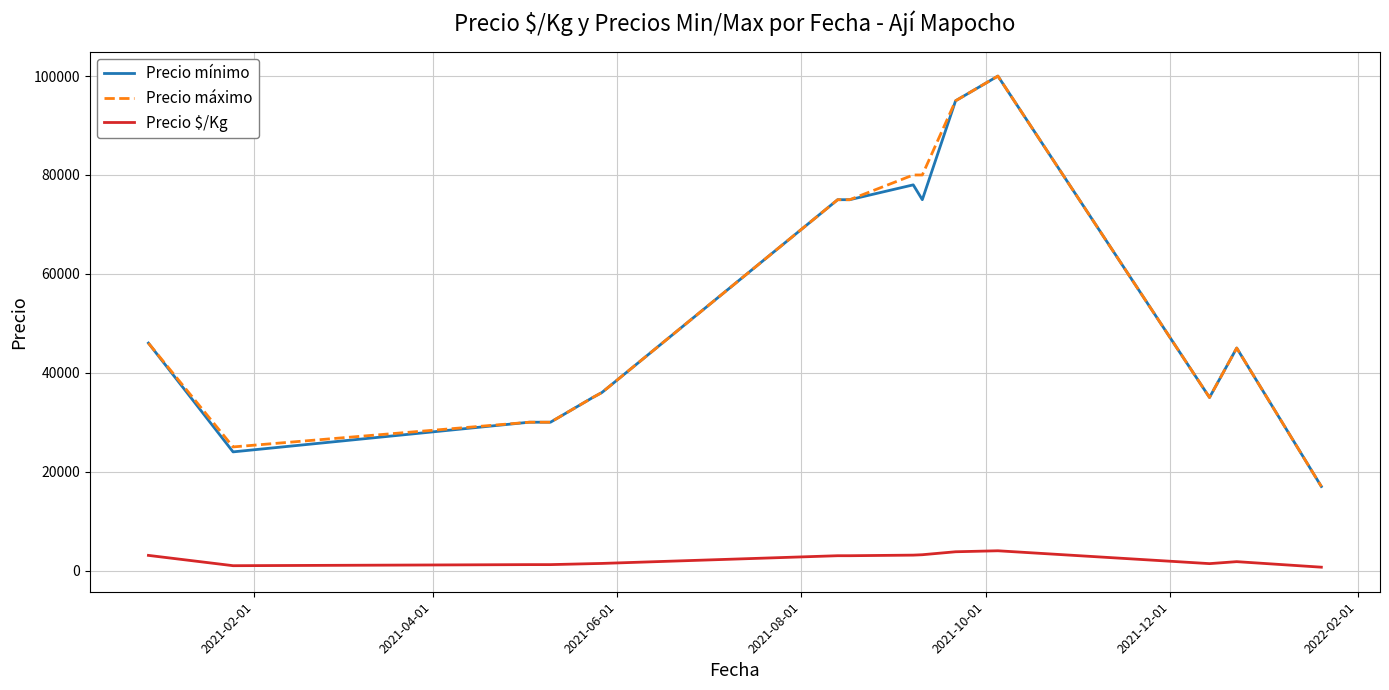

True or false: Precio $/Kg and Precio mínimo cross at least once.

False